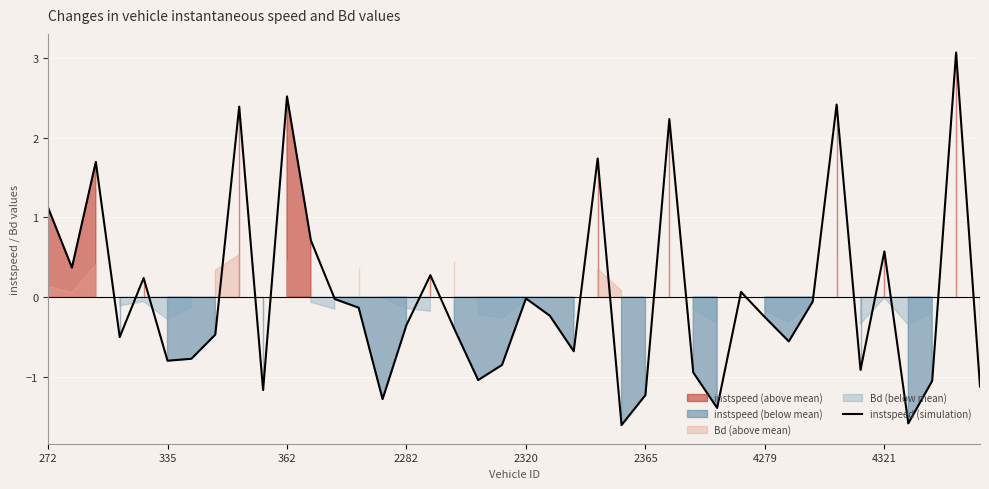

What is the lowest value of the instspeed (simulation) series?

-1.6